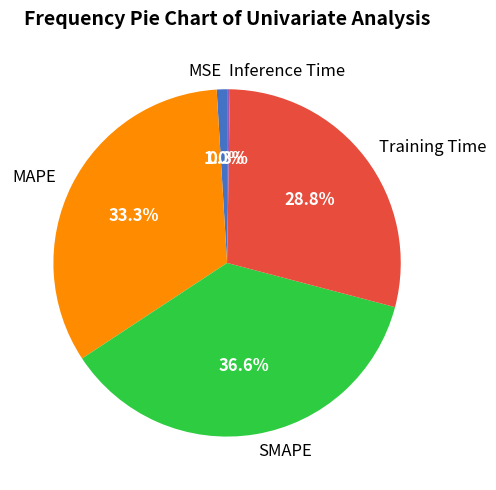

To the nearest percent, what percentage of the pie is MAPE?

33%